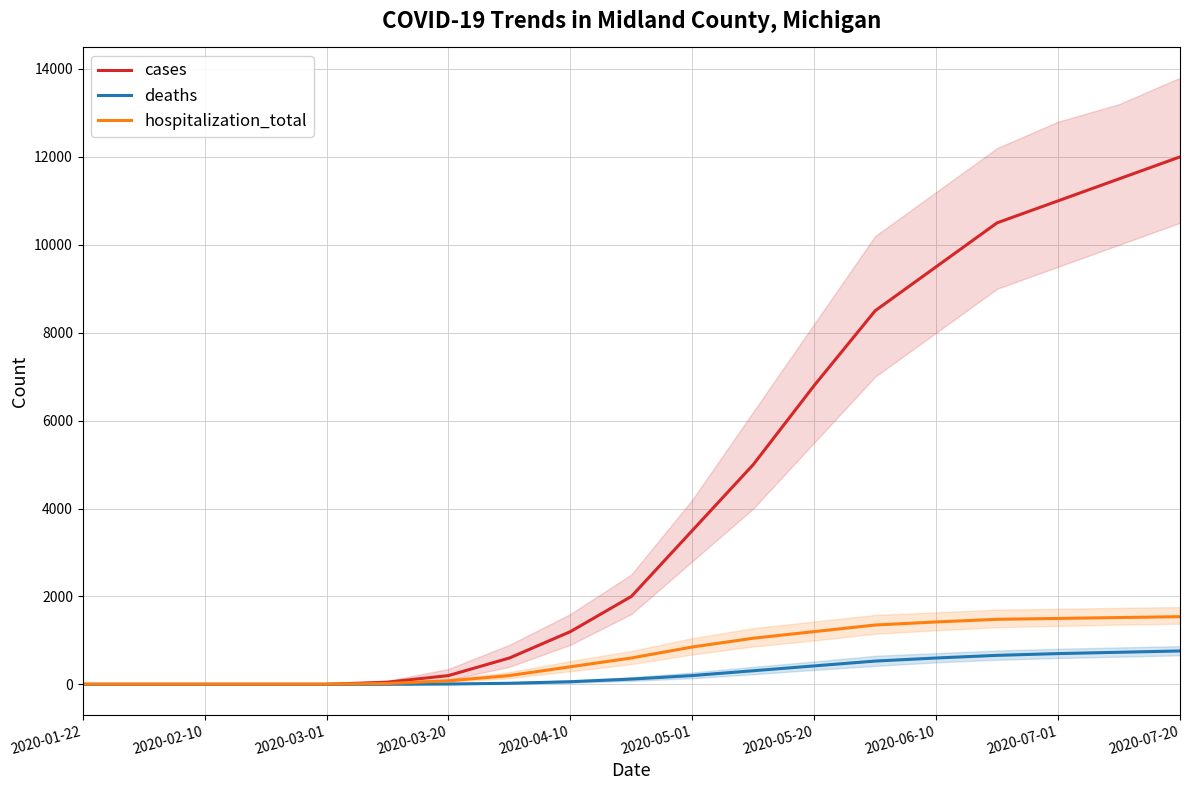

Which series has the largest total across all categories?

cases